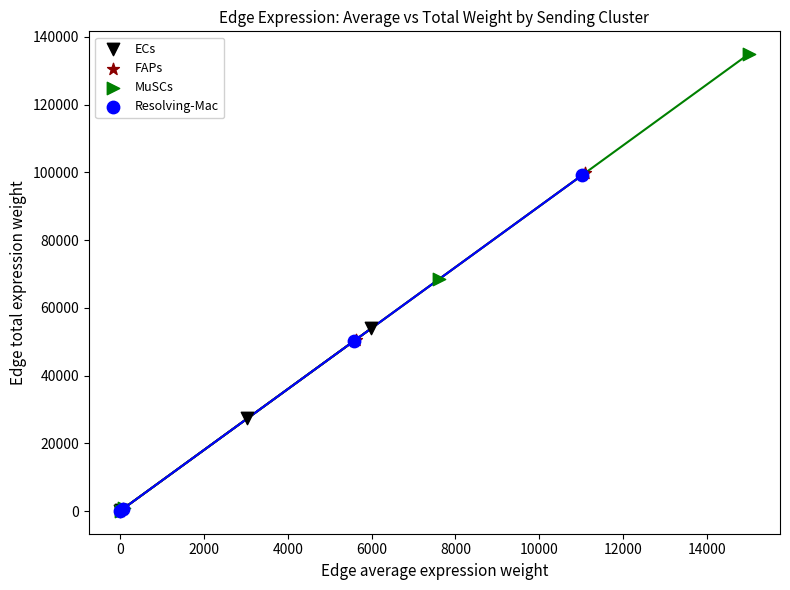

Which series contains the highest Y value?

MuSCs